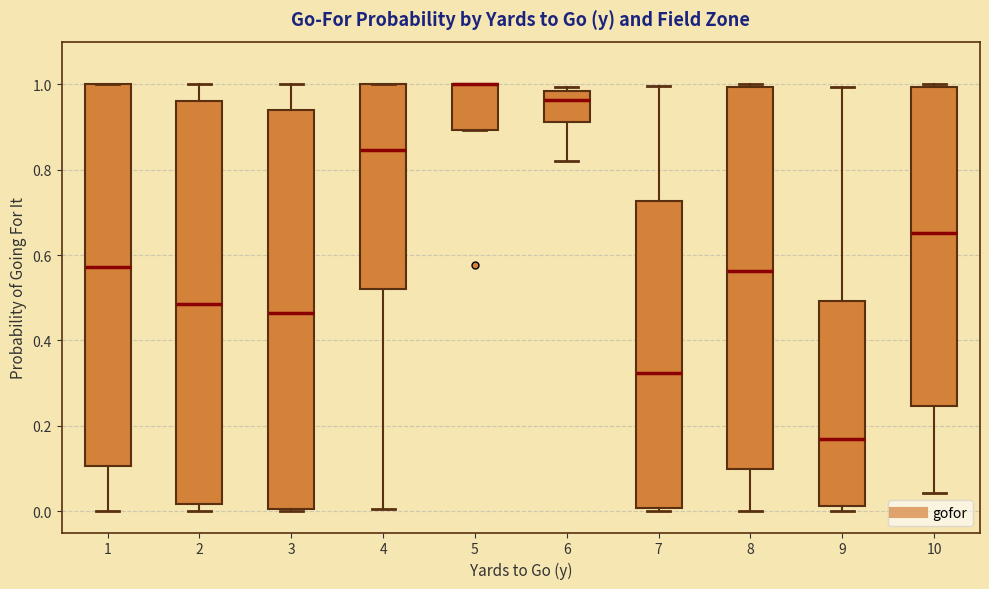

Where is the lower edge of the box at x = 3 on the y-axis? The values are not printed on the chart, so give them approximately, as read against the axis.

0.00